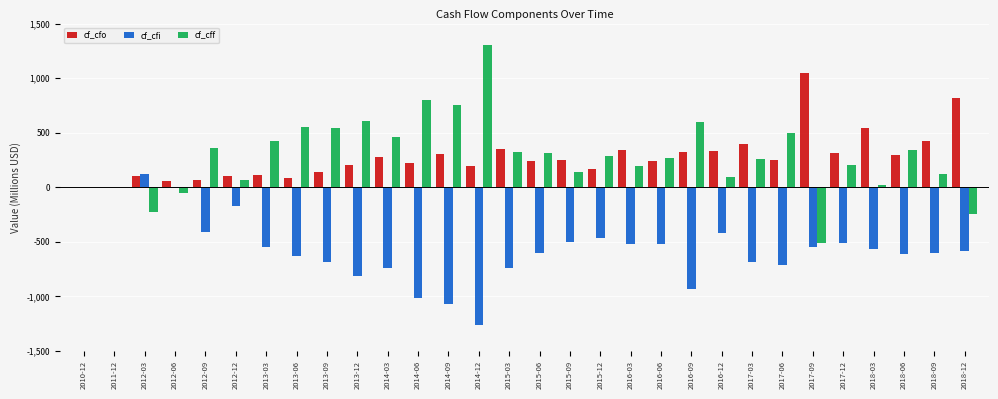

What is the sum of the cf_cfi values at 2012-03 and 2012-09?

-286.8